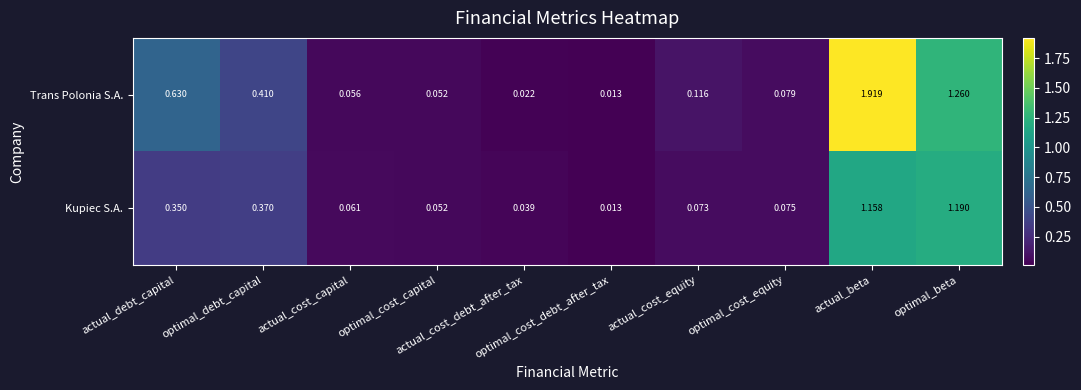

Rank the series by their maximum value, from highest to lowest.

Trans Polonia S.A., Kupiec S.A.